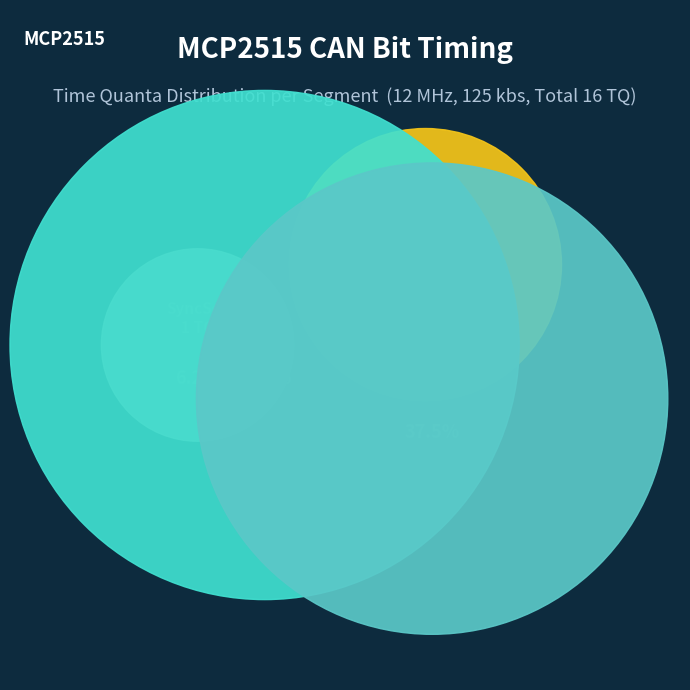

What percentage is the Phase Segment 1 (PS1) slice, to the nearest percent?

22%